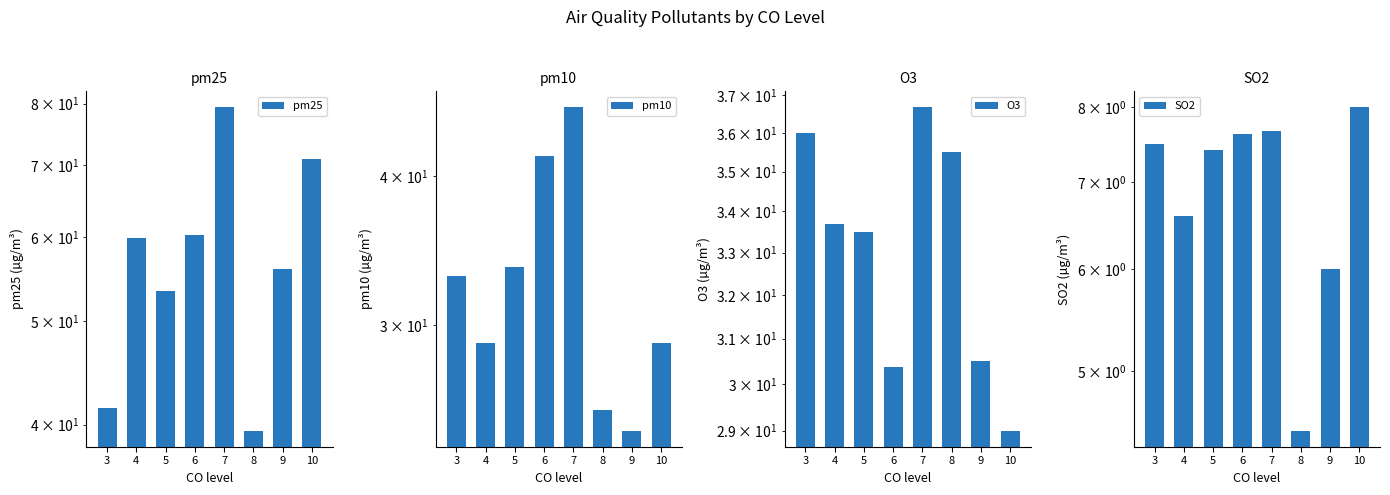

What is the difference between the SO2 values at 5 and 3?

0.1